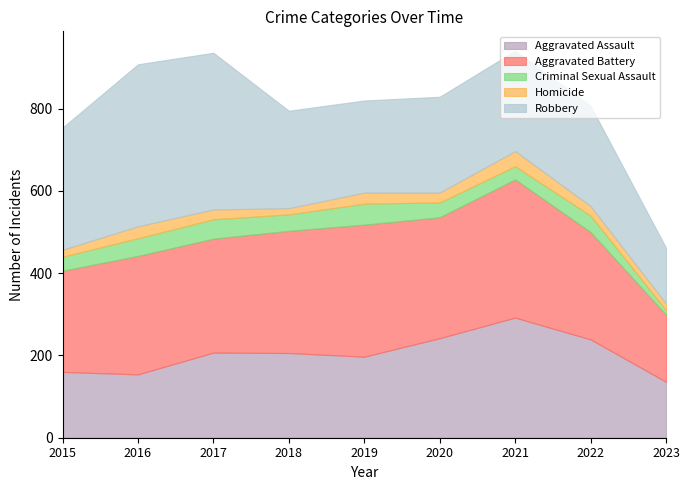

Rank the series at 2017 from highest to lowest value.

Robbery, Aggravated Battery, Aggravated Assault, Criminal Sexual Assault, Homicide